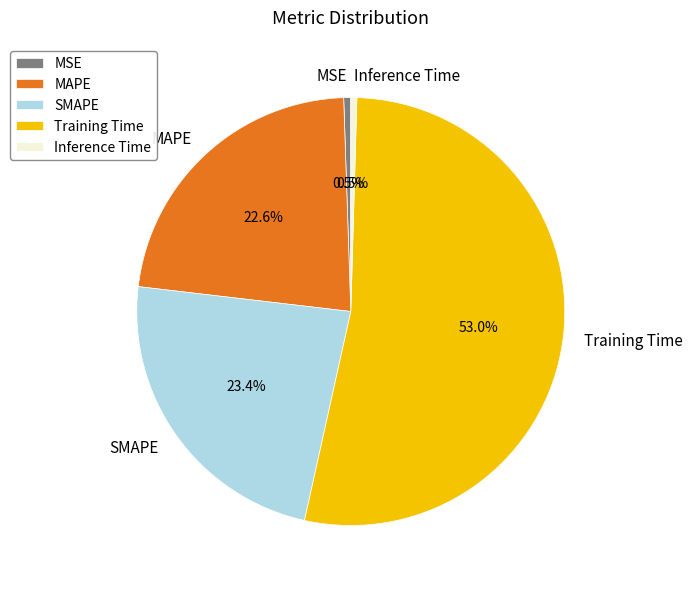

Which category has the biggest portion of the pie?

Training Time